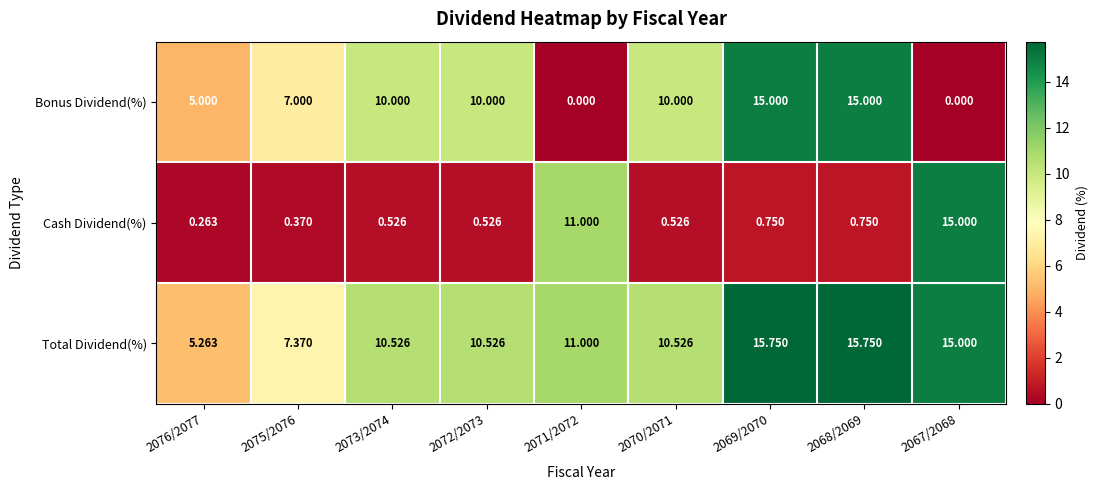

What is the spread (max minus min) of values at 2073/2074?

10.0